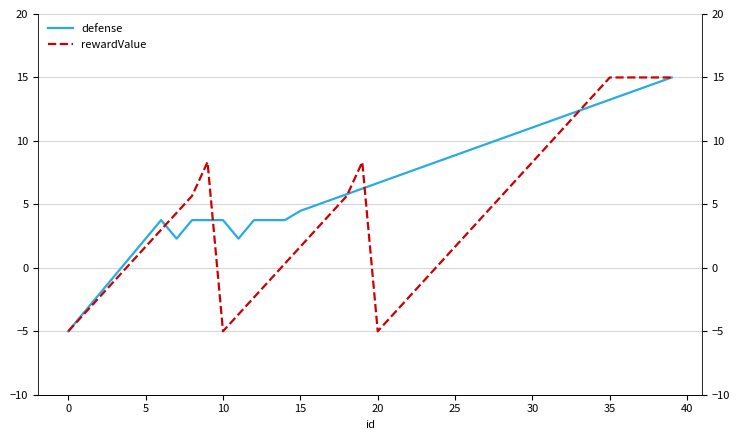

Where does the defense series first go above 6?

19